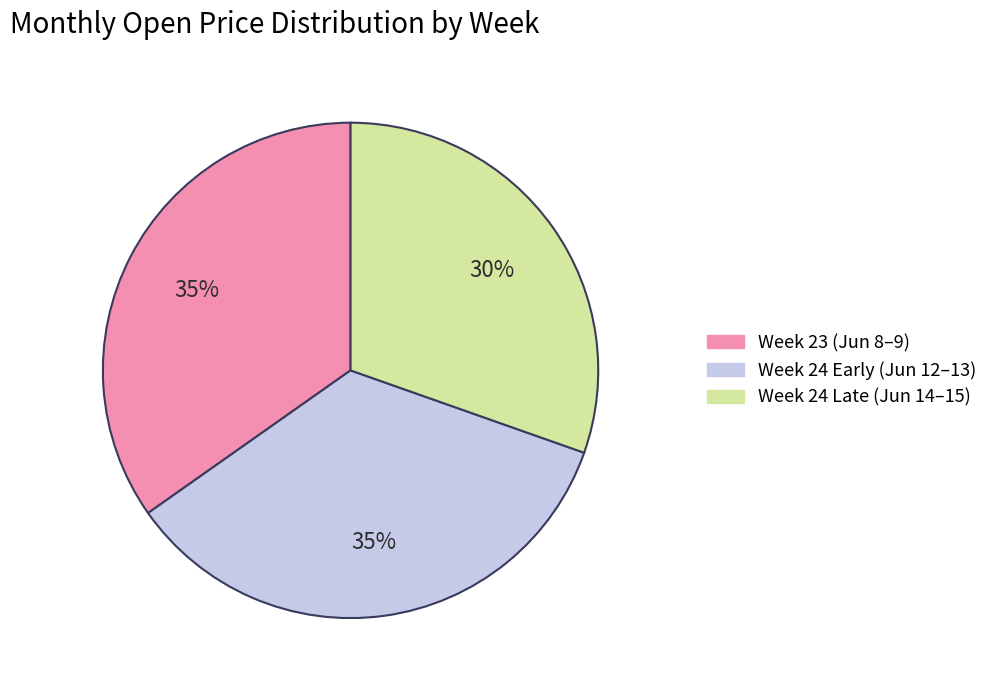

Approximately how many times larger is the value at Week 23 (Jun 8–9) compared to Week 24 Early (Jun 12–13)?

1.0